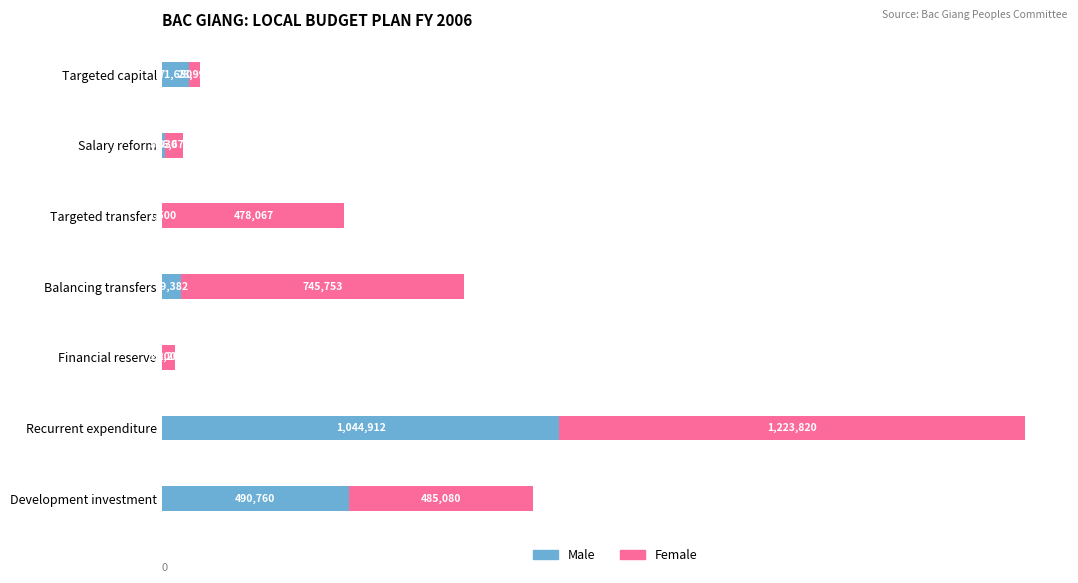

What are all the series names shown in the legend?

Male, Female